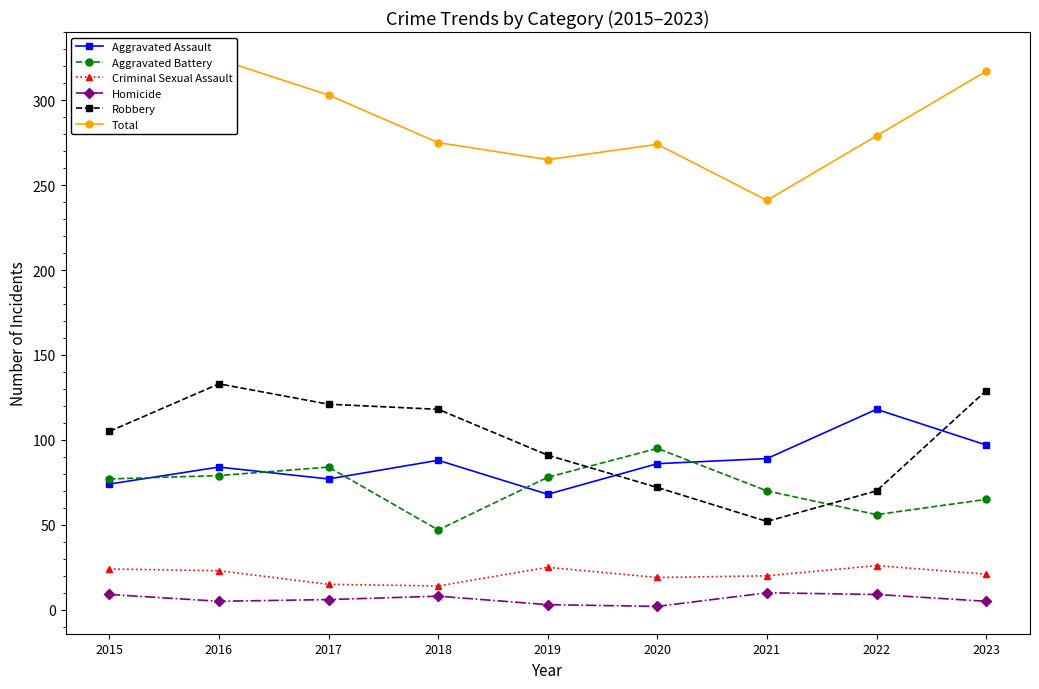

Where is the first local minimum for Homicide?

2016